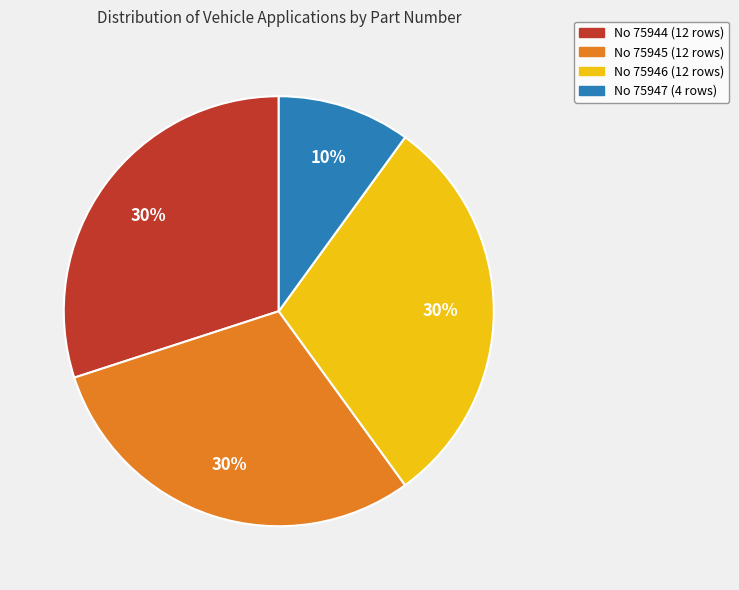

Is there any slice that represents more than half of the pie?

No